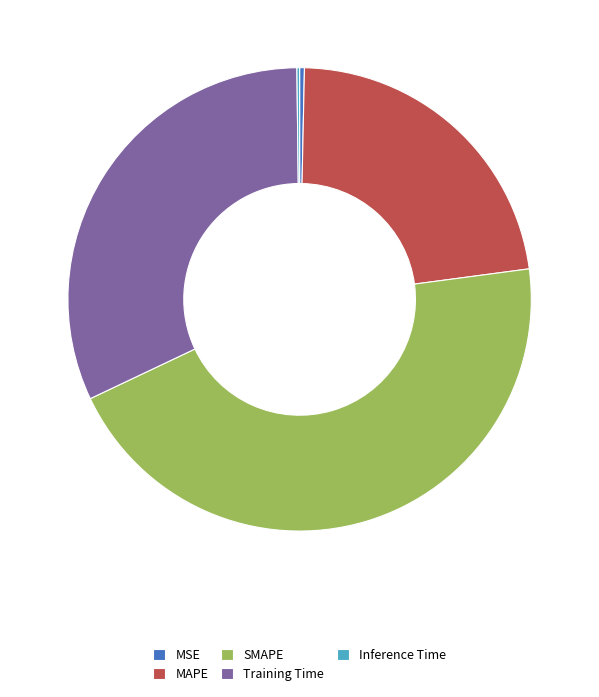

Which slice is the largest?

SMAPE